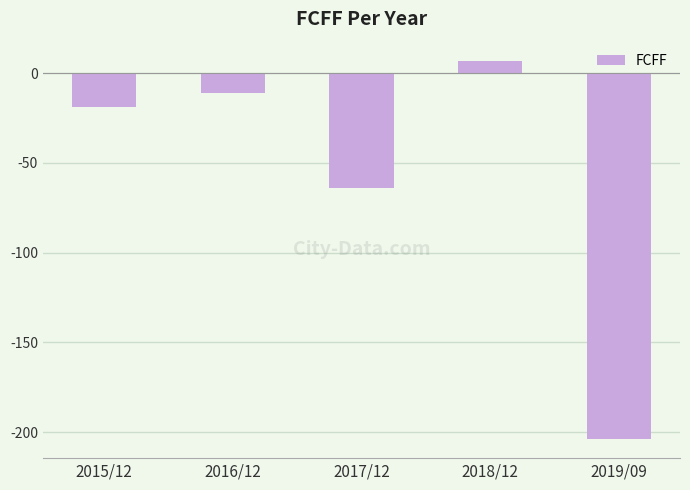

Which has a higher value, 2016/12 or 2015/12?

2016/12